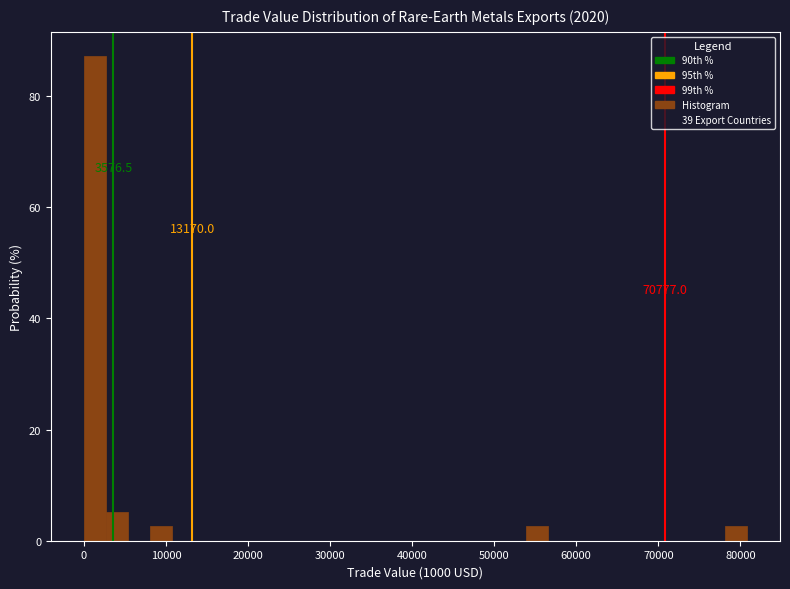

Read against the x-axis, roughly where is the centre of the tallest bar?

1000